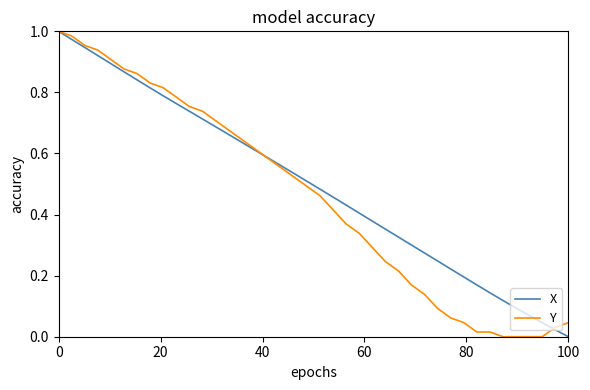

Reading right to left, what are all the values shown in this chart?

X: 0.0	0.0	0.0	0.1	0.1	0.1	0.1	0.2	0.2	0.2	0.2	0.3	0.3	0.3	0.4	0.4	0.4	0.4	0.5	0.5	0.5	0.5	0.6	0.6	0.6	0.6	0.7	0.7	0.7	0.7	0.8	0.8	0.8	0.8	0.9	0.9	0.9	0.9	1.0	1.0
Y: 0.0	0.0	0.0	0.0	0.0	0.0	0.0	0.0	0.0	0.1	0.1	0.1	0.2	0.2	0.2	0.3	0.3	0.4	0.4	0.5	0.5	0.5	0.6	0.6	0.6	0.6	0.7	0.7	0.7	0.8	0.8	0.8	0.8	0.9	0.9	0.9	0.9	1.0	1.0	1.0